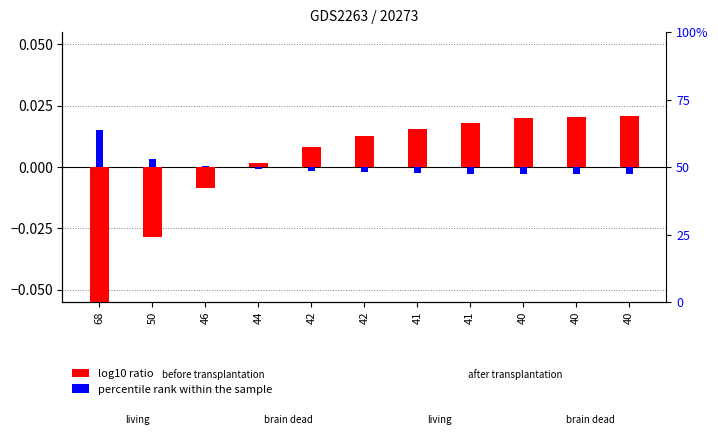

List the series in order of their overall mean, highest first.

percentile rank within the sample, log10 ratio